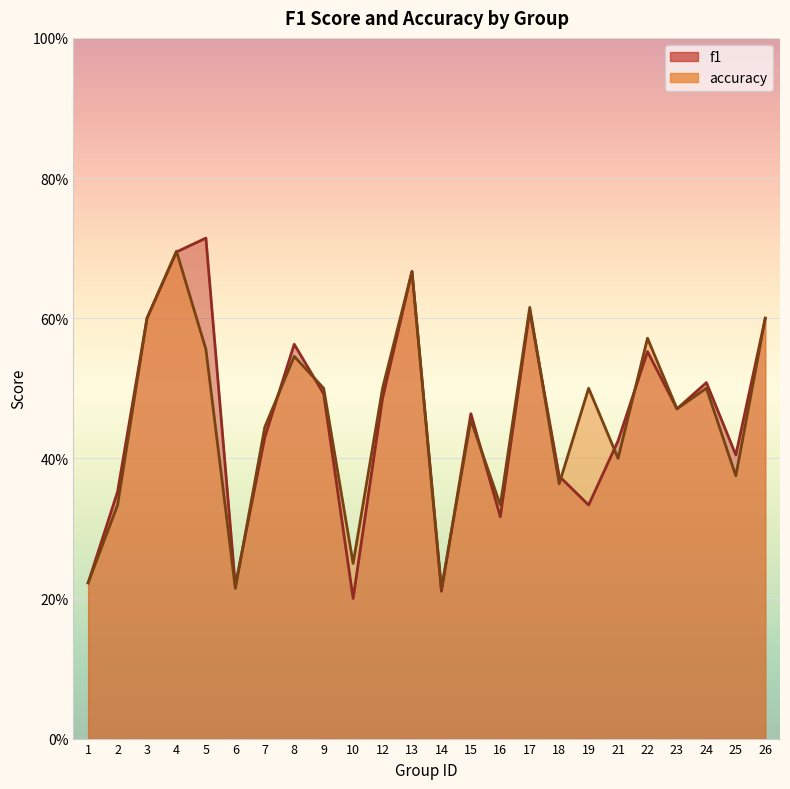

How many lines are shown in the chart?

2